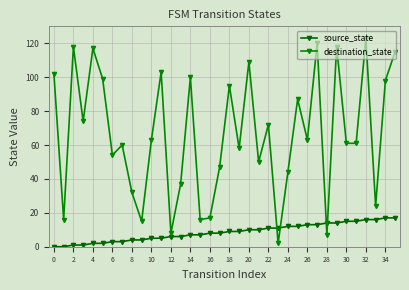

Is this an area chart (filled region under the line)?

No